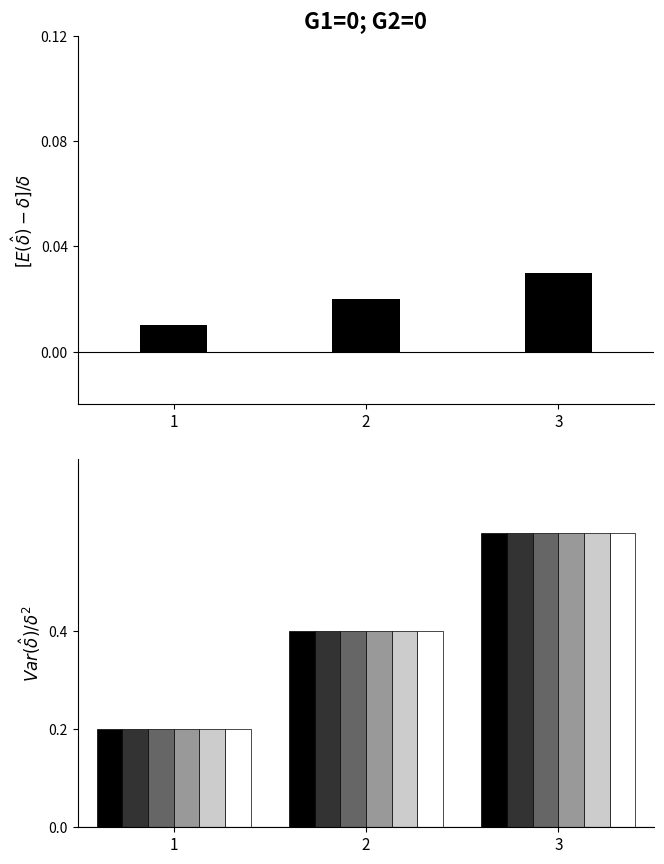

What is the value of the 1st bar from the left?

0.2